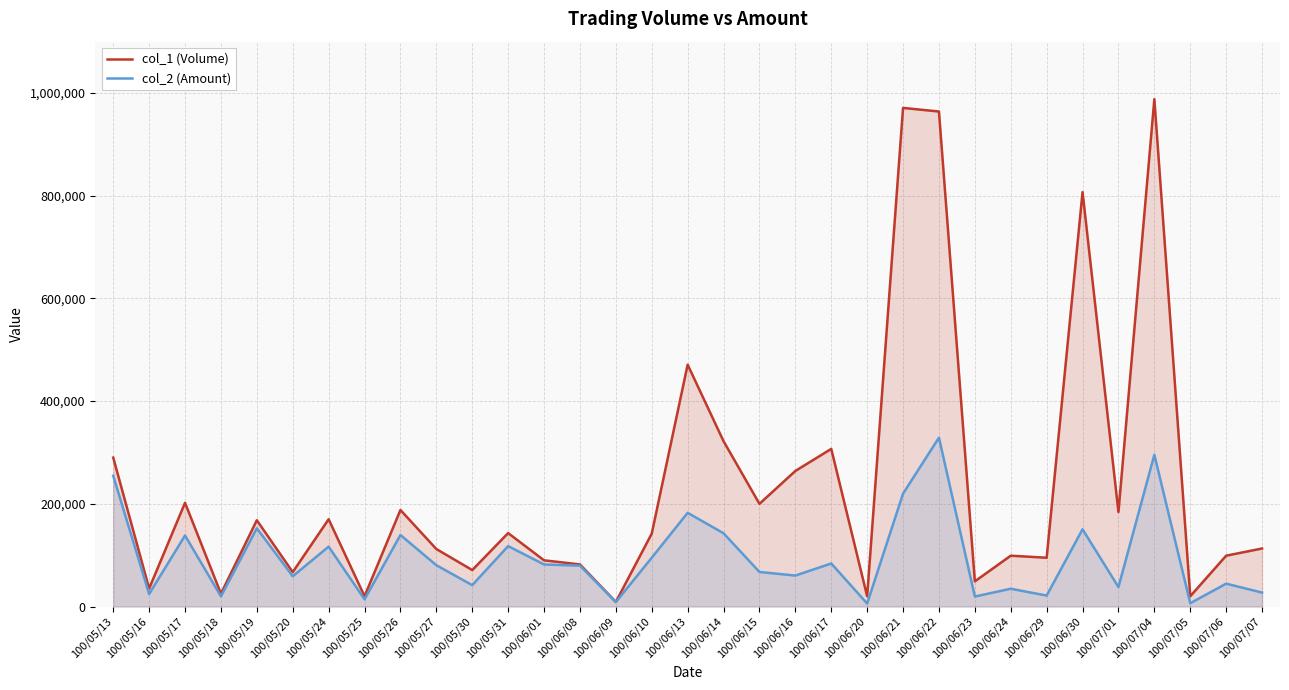

Which has a higher value, 100/06/14 or 100/05/16?

100/06/14